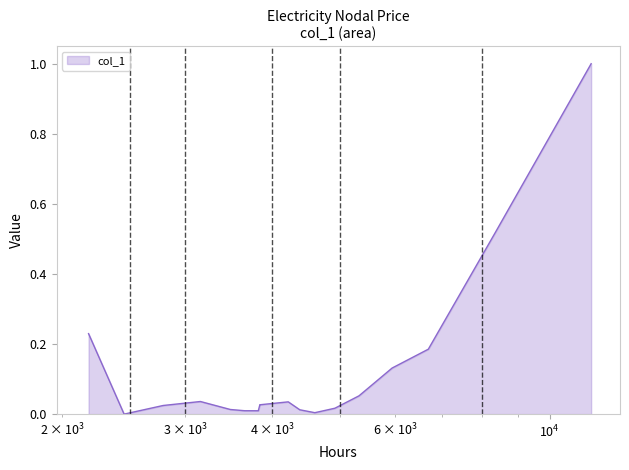

Rank the categories by value from highest to lowest.

11465.8, 8356.94, 2180.56, 6697.13, 5941.95, 5327.27, 3155.09, 4216.74, 3837.29, 3837.29, 3837.29, 2789.64, 4919.33, 3482.83, 4380.27, 3650.8, 3819.69, 4603.82, 2452.1